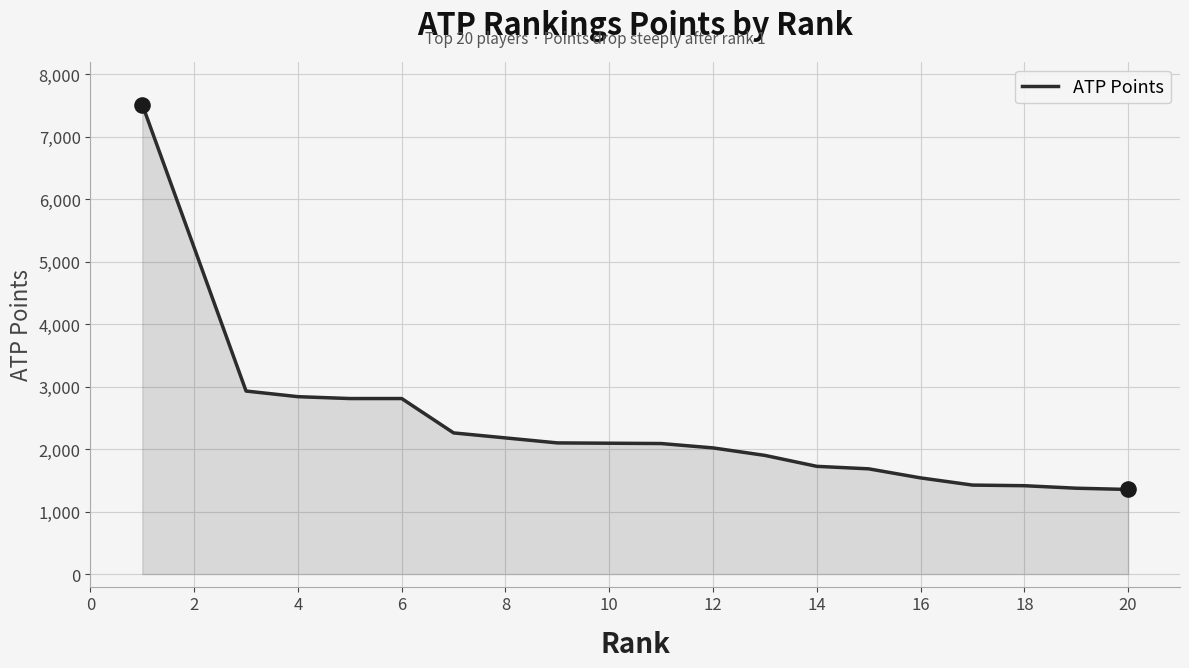

What is the difference between the maximum and minimum values?

6160